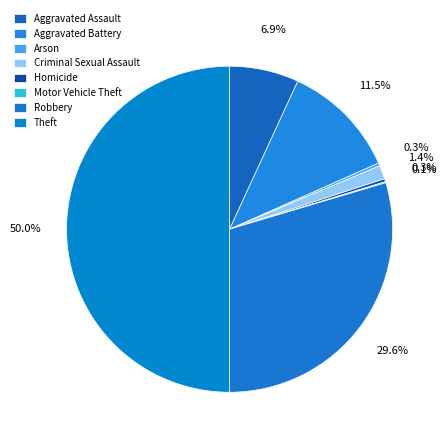

How much of the chart is everything except Theft?

50.0%